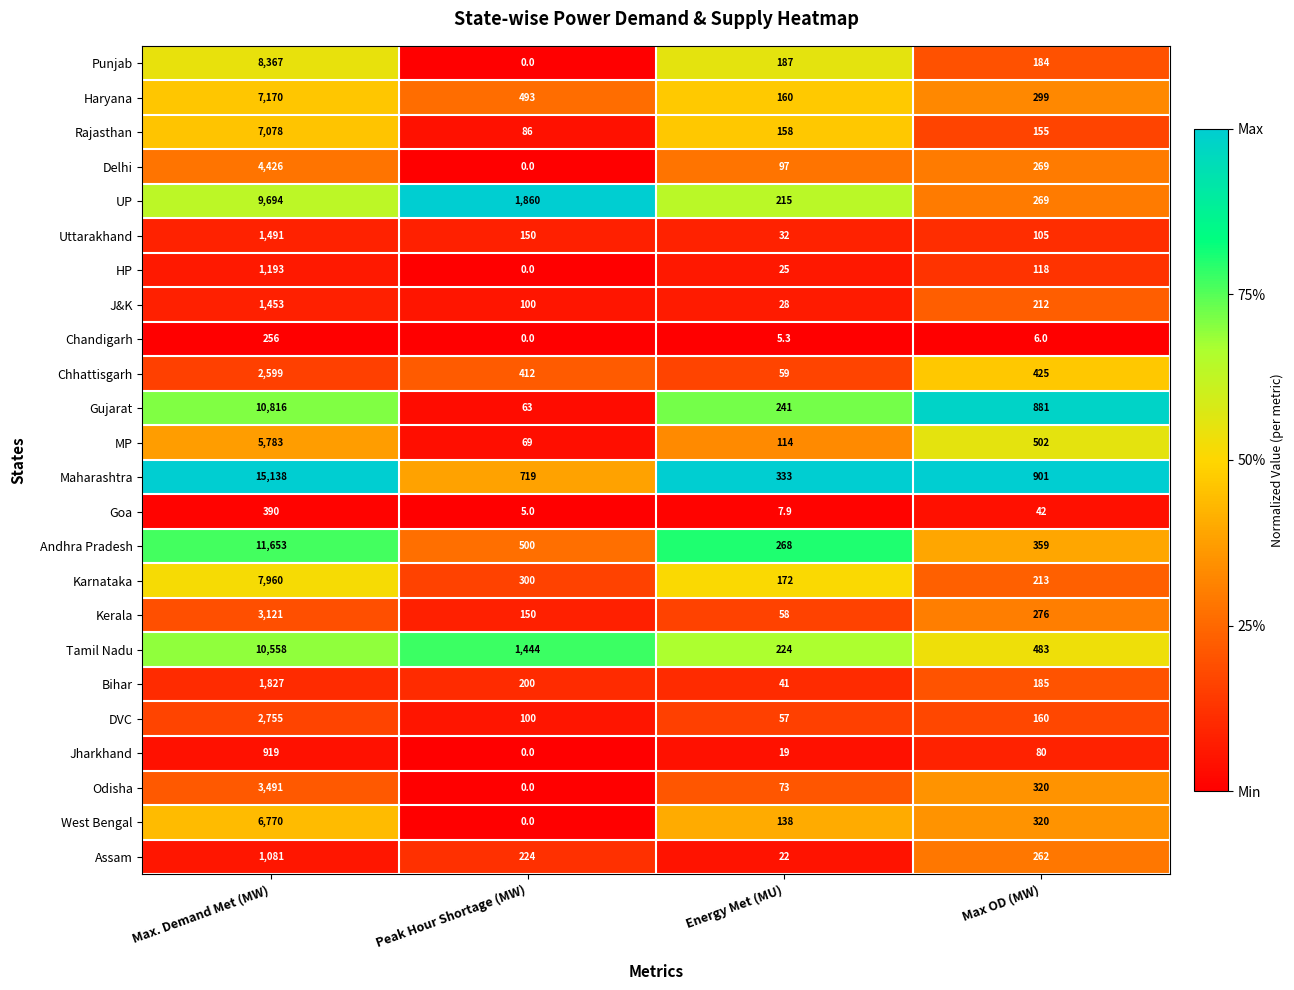

Between Peak Hour Shortage (MW) and Max OD (MW), which series saw the biggest shift?

UP